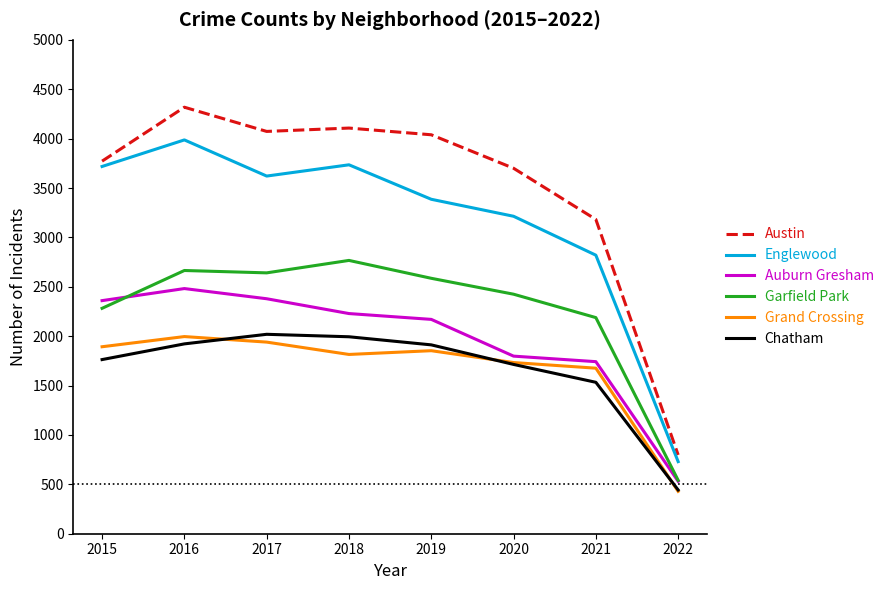

What is the difference between the second highest and second lowest values in the Chatham series?

461